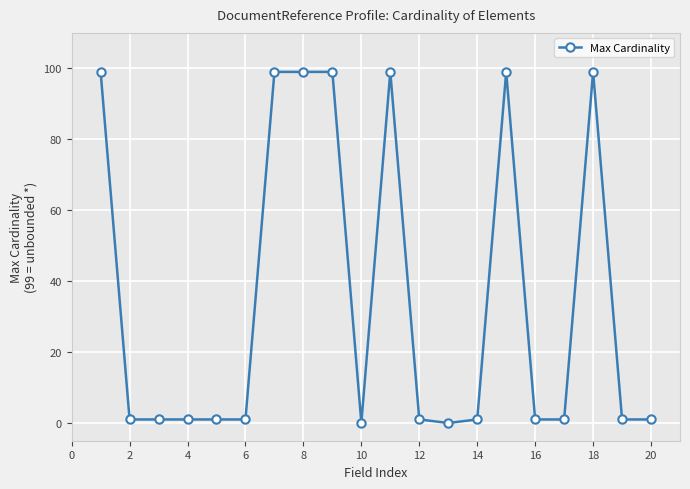

True or false: the data has more than 2 interior local peaks.

True